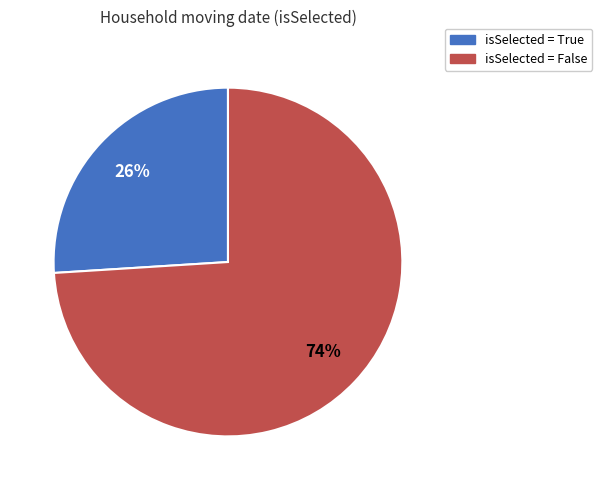

To the nearest percent, what is the average slice percentage?

50%